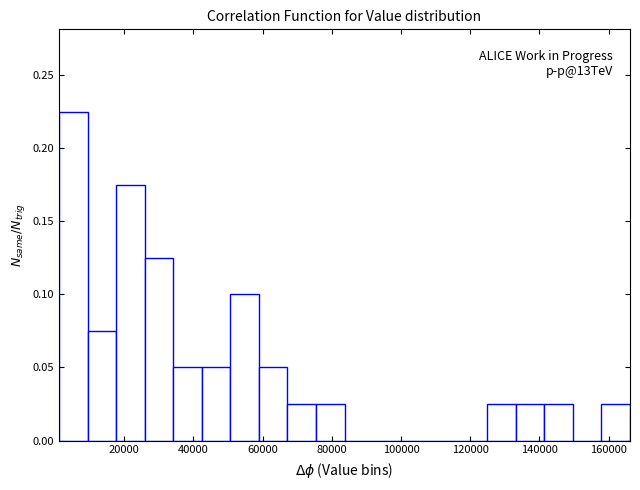

Over which range of the x-axis is the bar tallest?

2000 to 10000